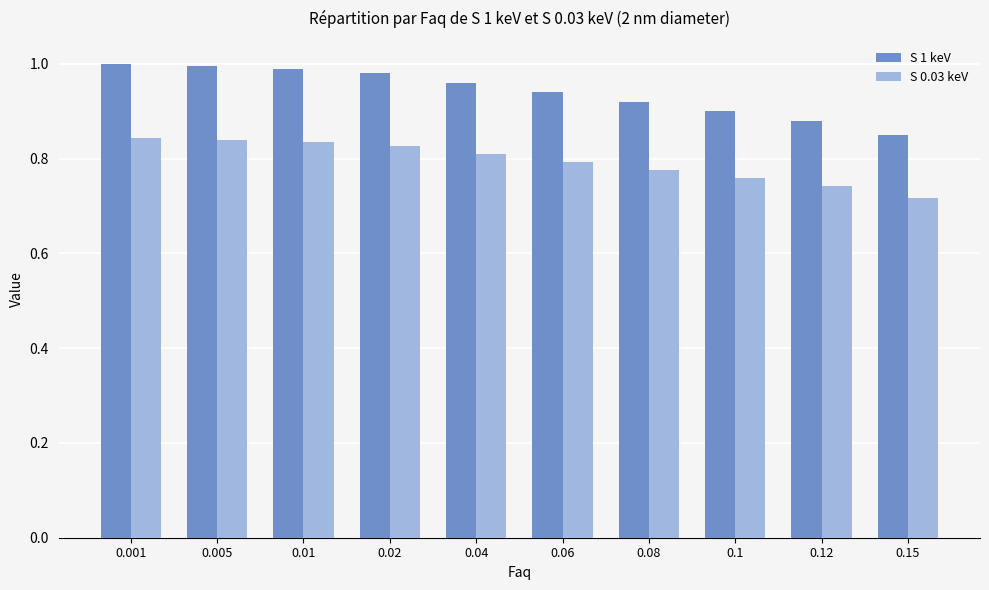

Does the chart contain stacked bars?

No